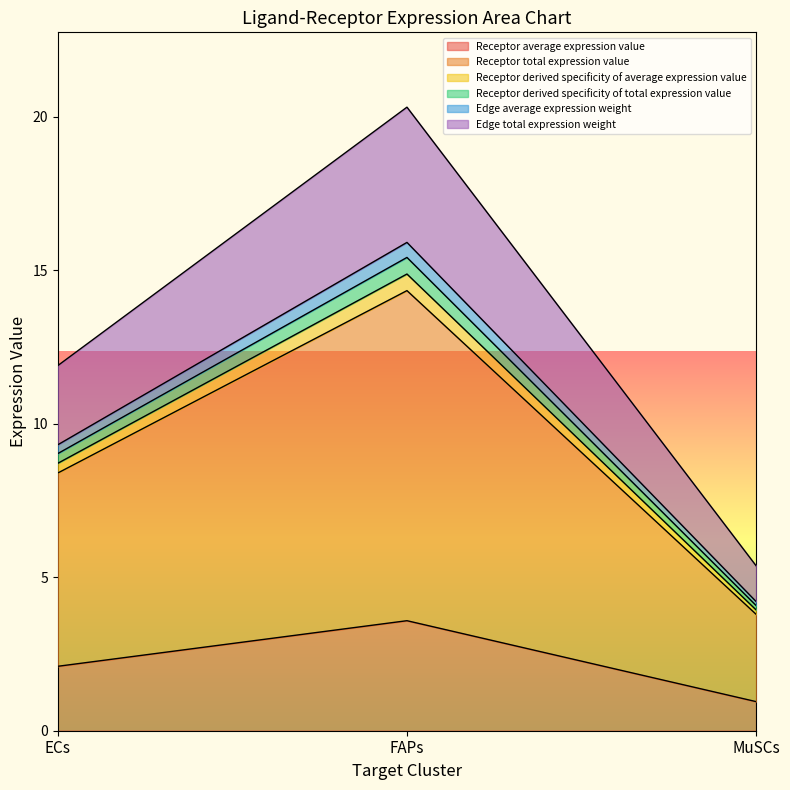

Between FAPs and MuSCs, which is larger?

FAPs